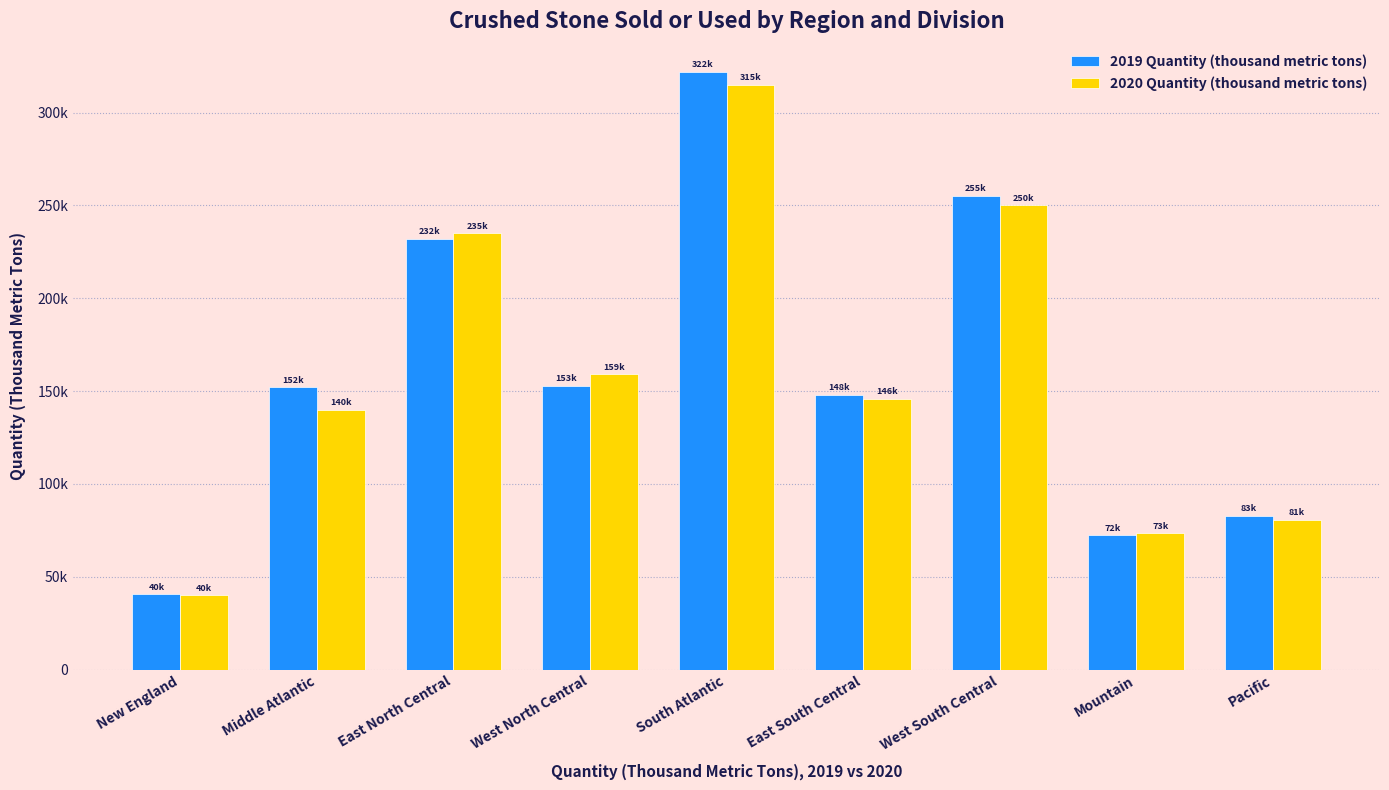

Where does the 2020 Quantity (thousand metric tons) series first go above 146000?

East North Central